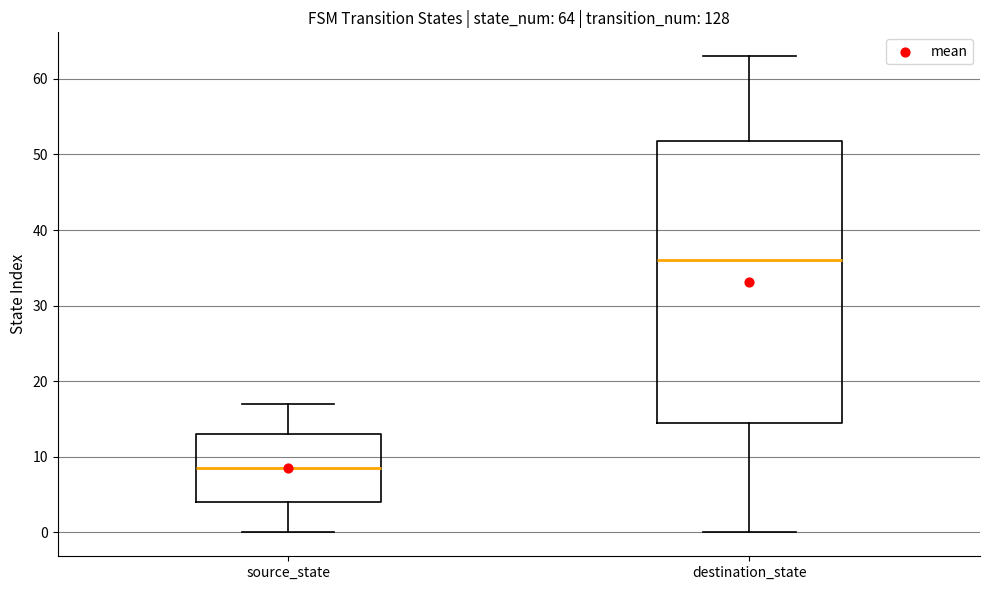

Which box's median line is the lowest?

source_state